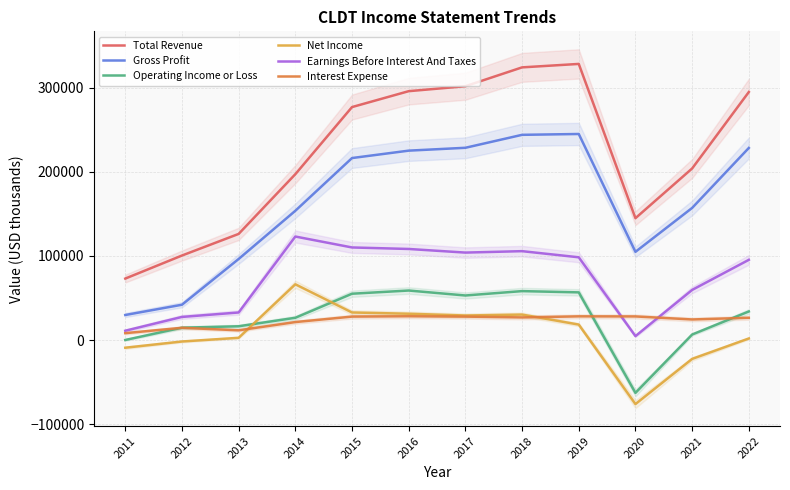

True or false: Operating Income or Loss and Total Revenue cross at least once.

False